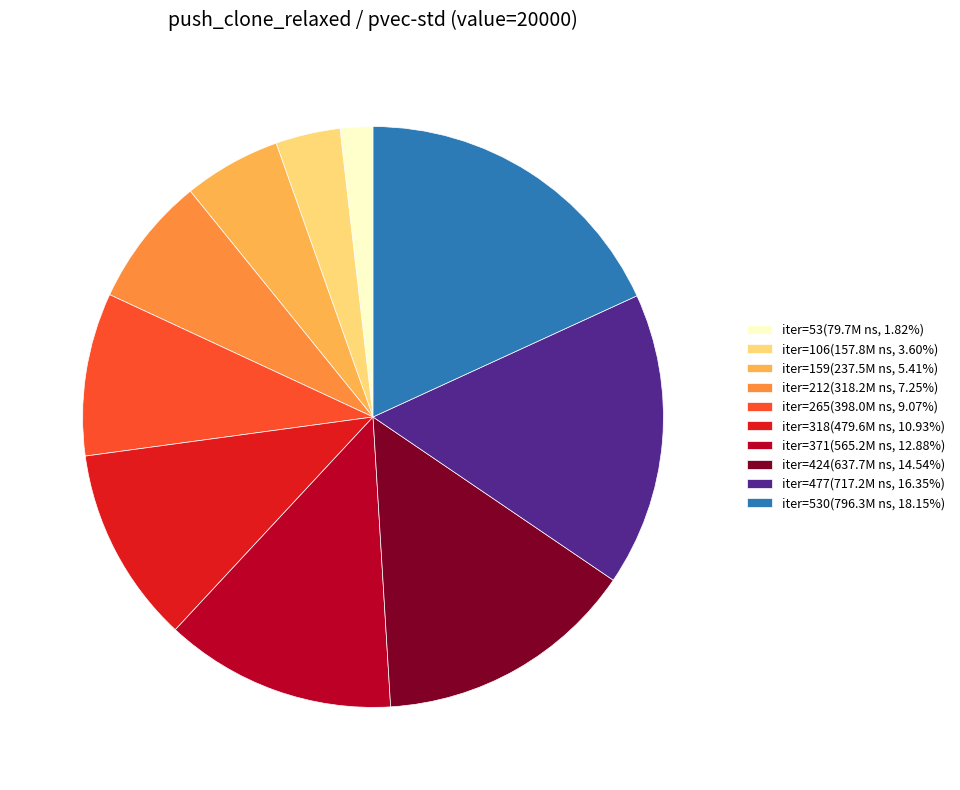

Is there any slice that represents more than half of the pie?

No